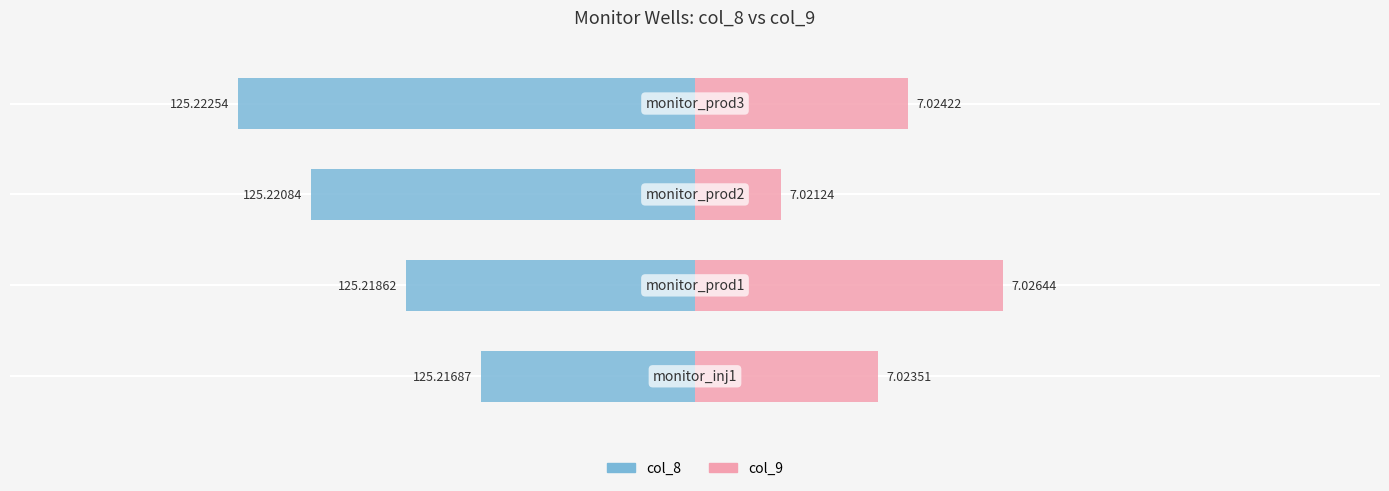

How many bars are there in total?

8